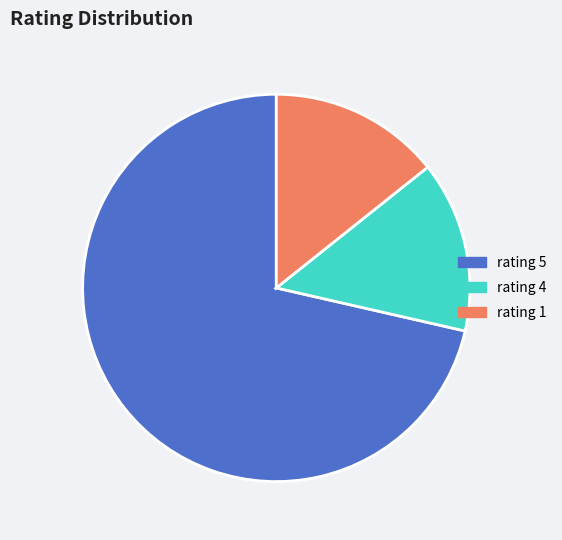

Count the number of slices in the pie.

3